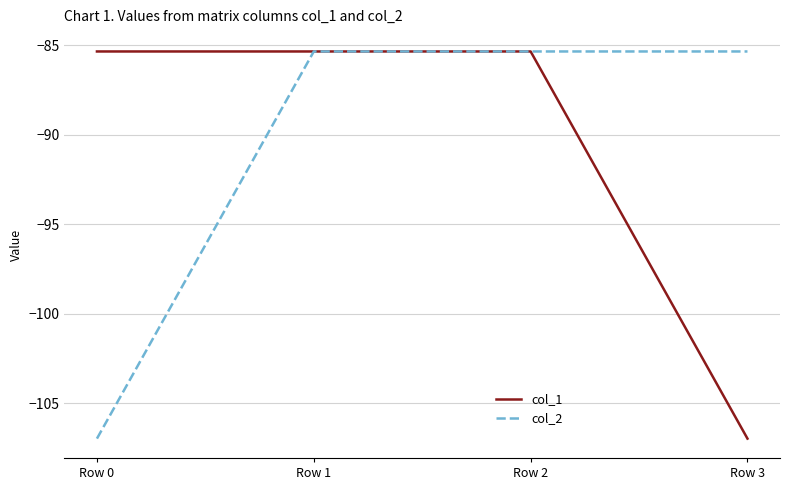

What is the total value across all series at Row 2?

-170.7